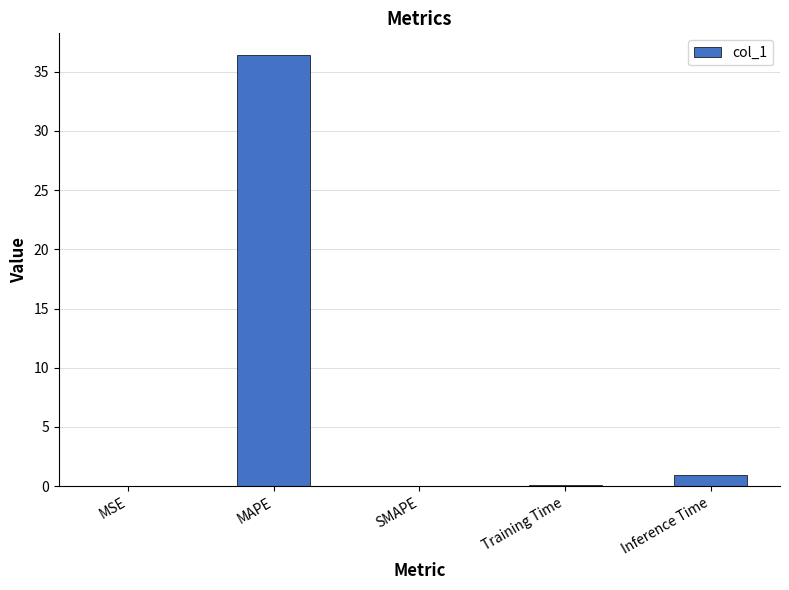

Count the number of categories in the chart.

5